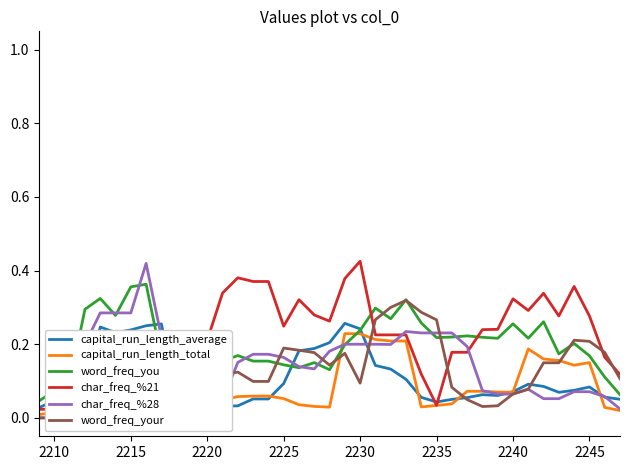

What is the sum of all capital_run_length_total values?

3.0